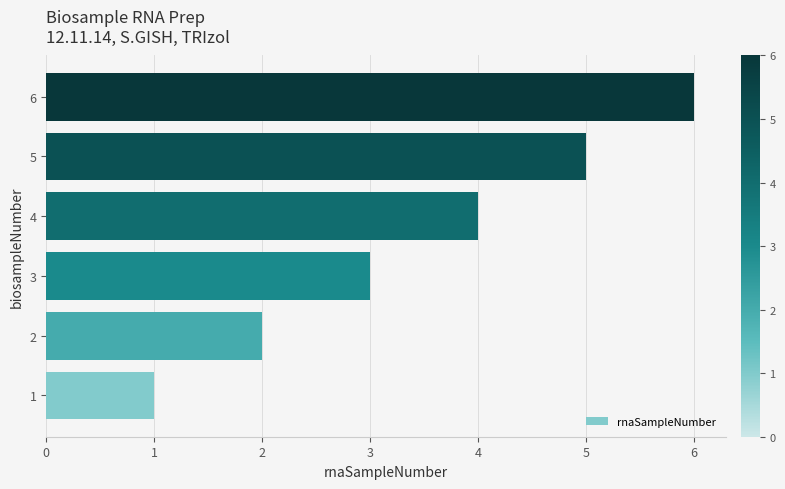

Does the chart contain any negative values?

No